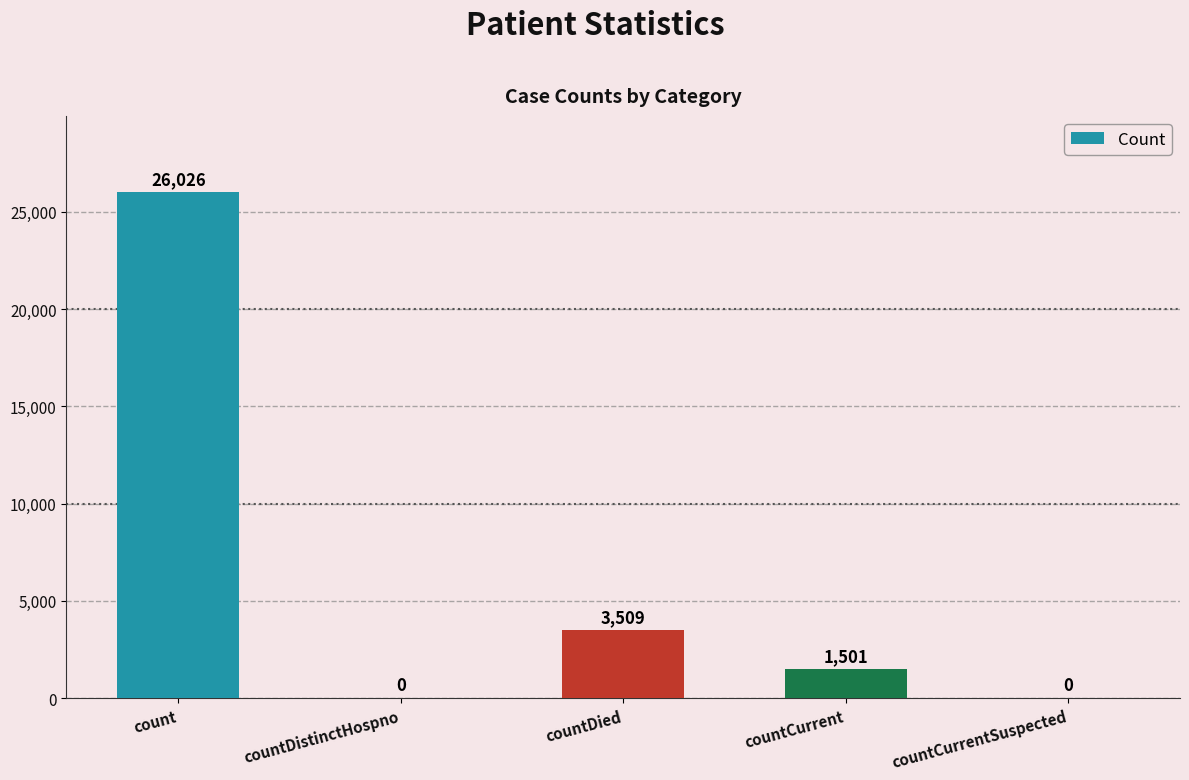

What value does the data have at count, to the nearest 100?

26000